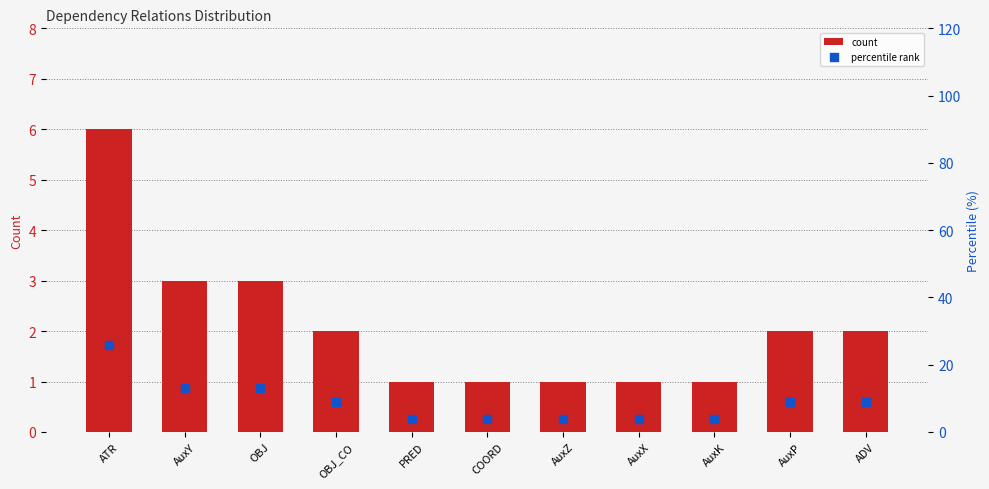

Which series has the largest Y range (max minus min)?

percentile rank